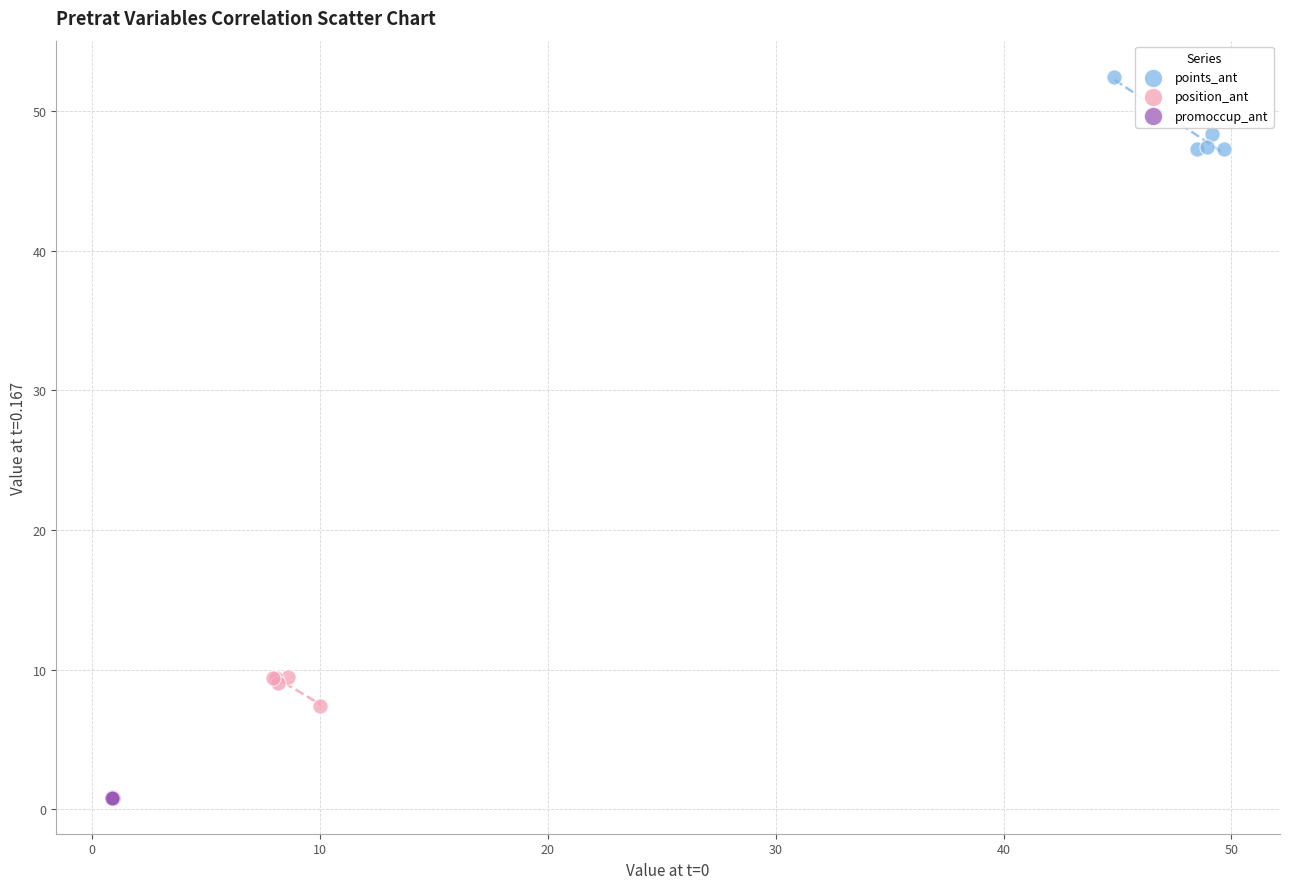

Which series reaches the minimum Y coordinate?

promoccup_ant